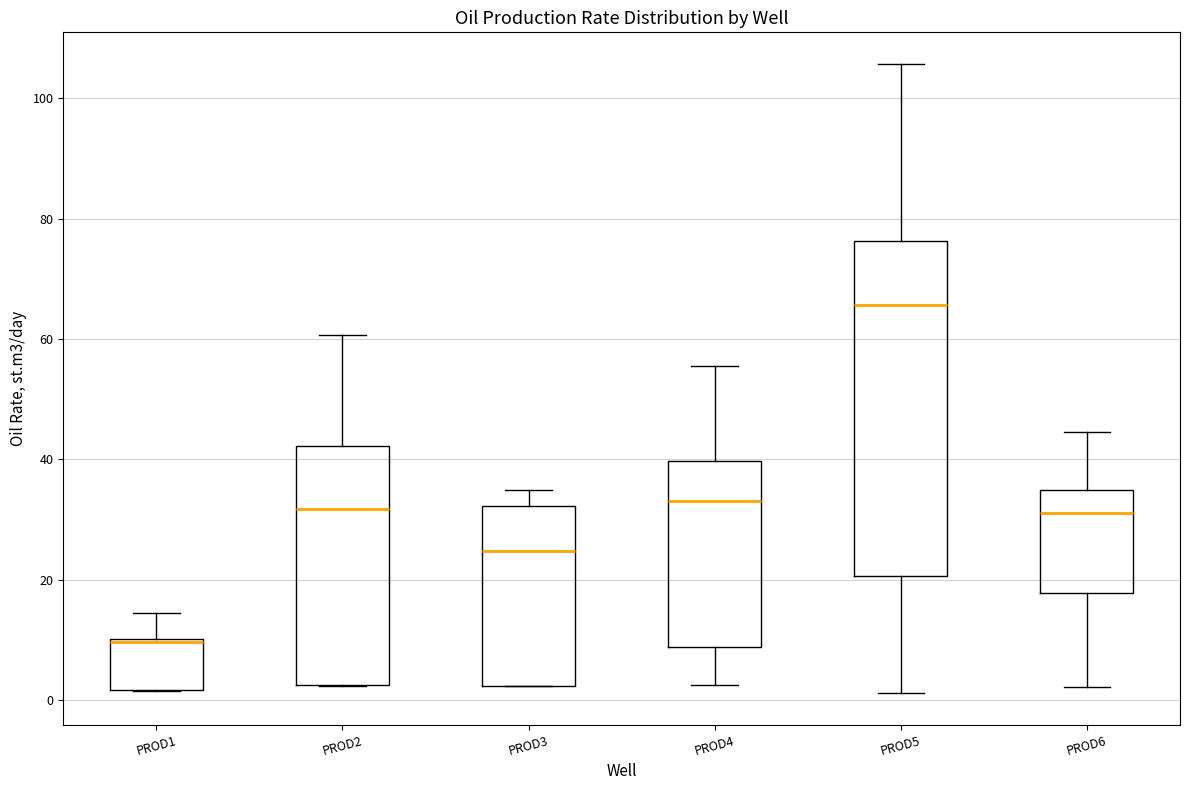

Comparing the boxes themselves (not the whiskers), which one is the tallest?

PROD5